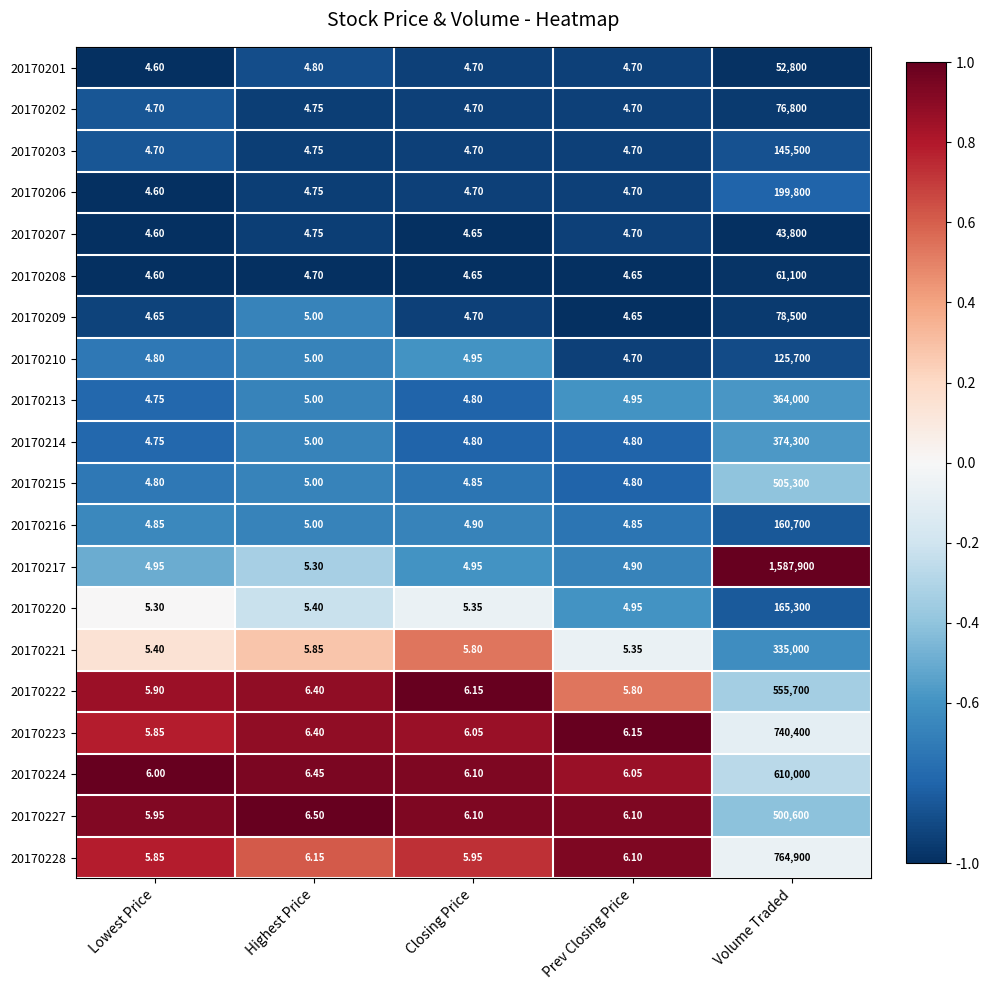

Where does the 20170222 series first go above 6?

Highest Price